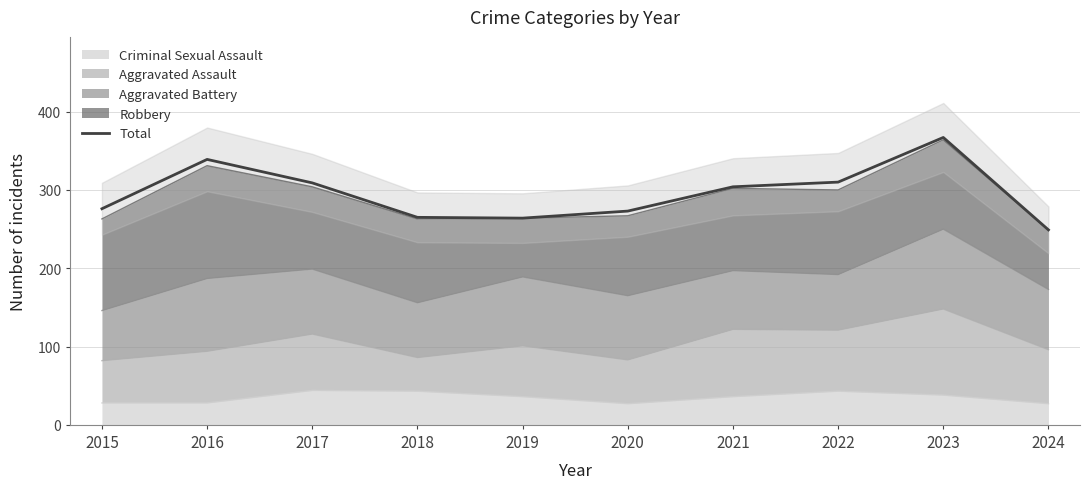

Rank the categories by value from lowest to highest.

2024, 2019, 2018, 2020, 2015, 2021, 2017, 2022, 2016, 2023